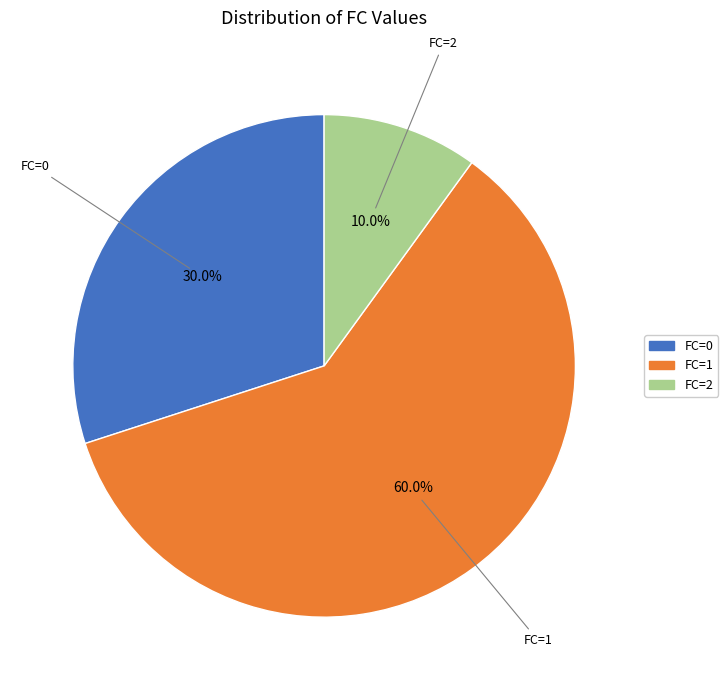

What is the smallest slice in the pie chart?

FC=2